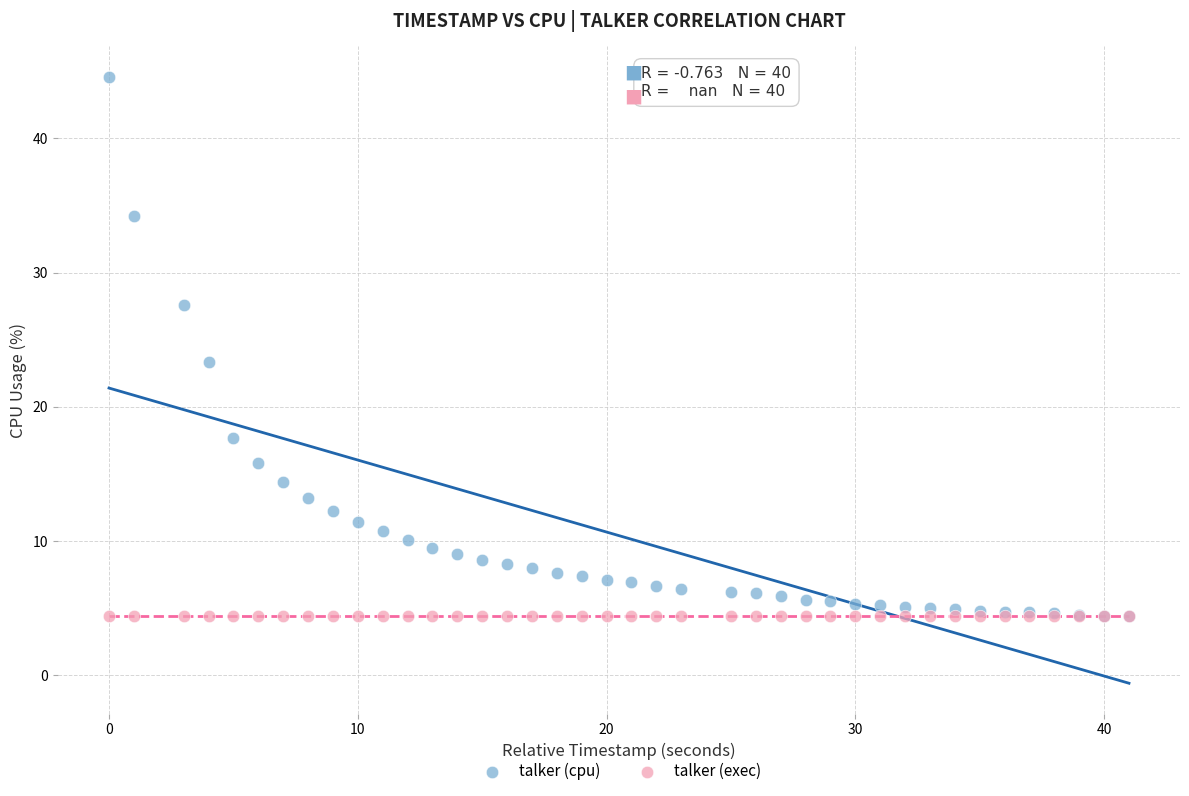

In the talker (cpu) series, what Y value is closest to 24?

23.3